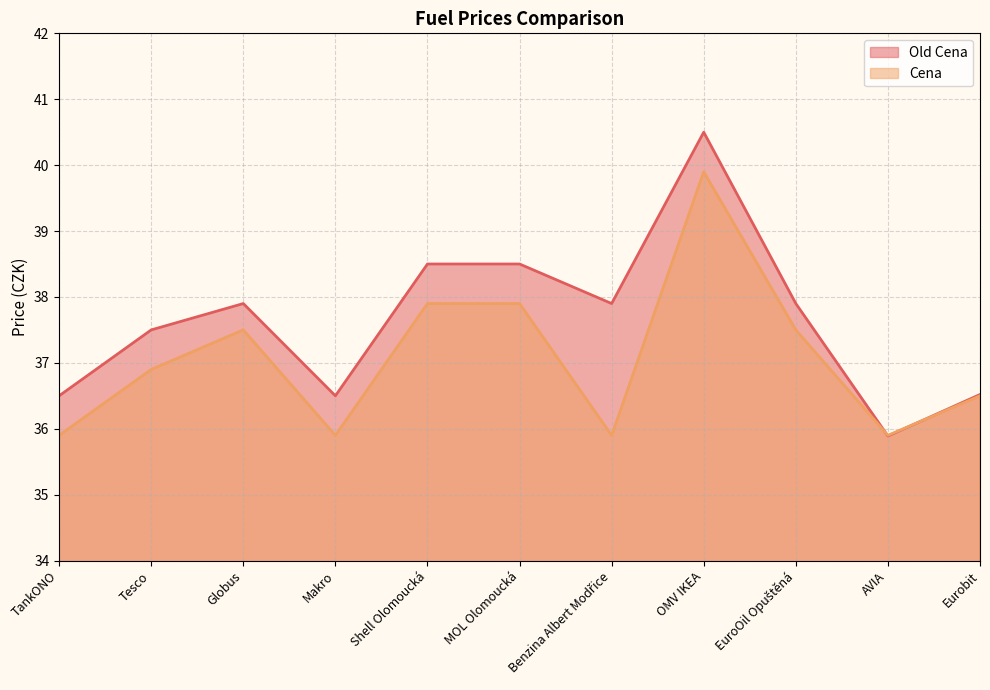

Between which two adjacent categories do Old Cena and Cena first intersect?

EuroOil Opuštěná and AVIA